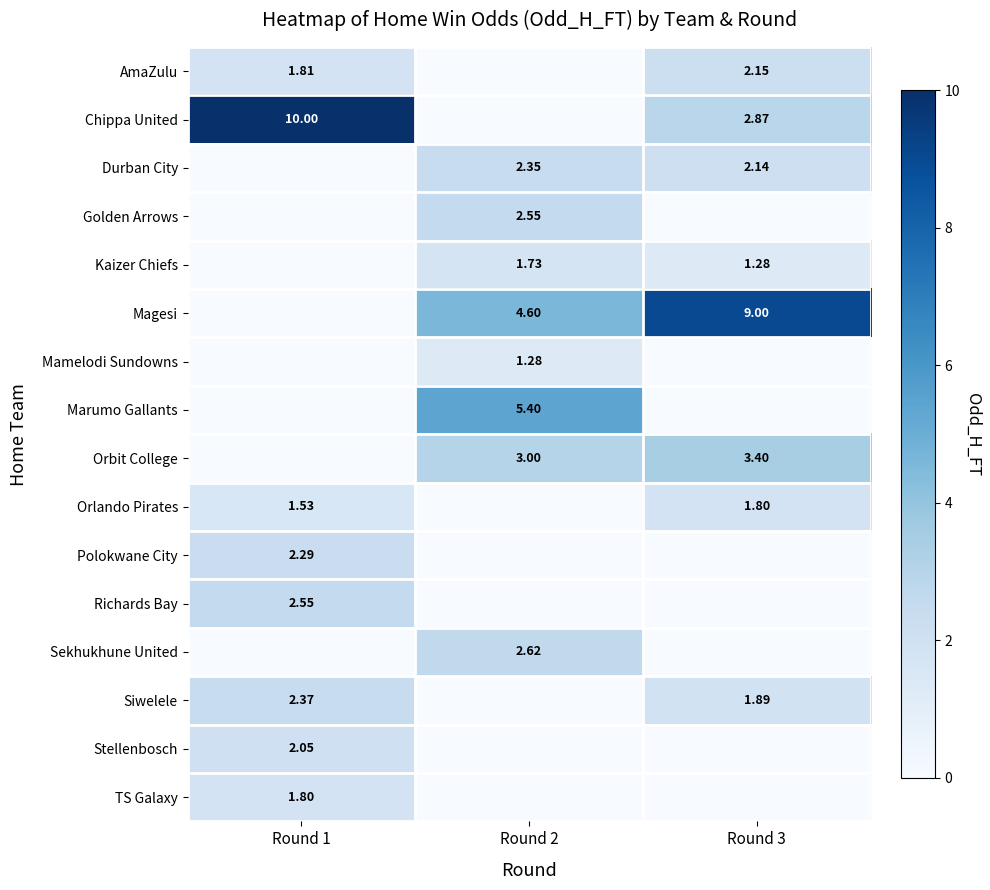

How many values in the Polokwane City series exceed 0?

1